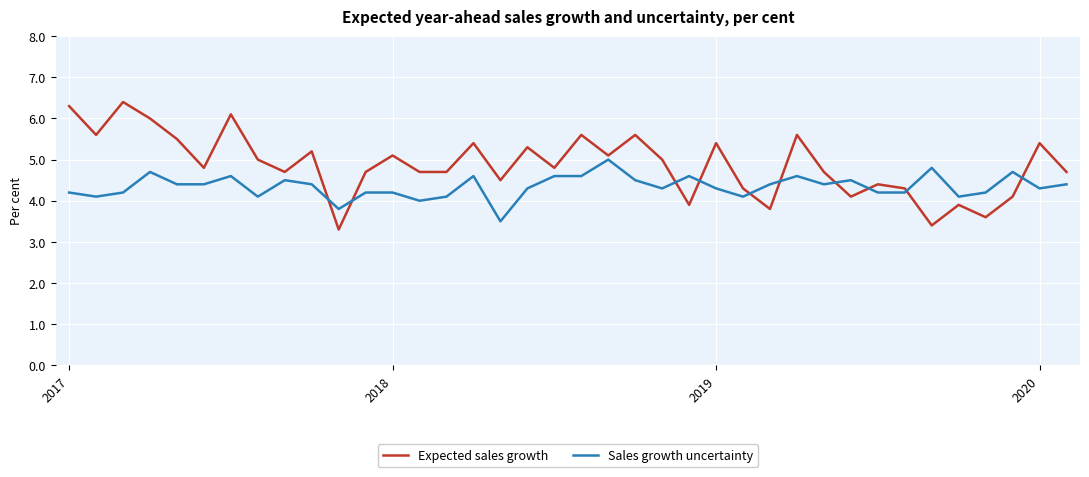

Which series has the widest spread of values?

Expected sales growth